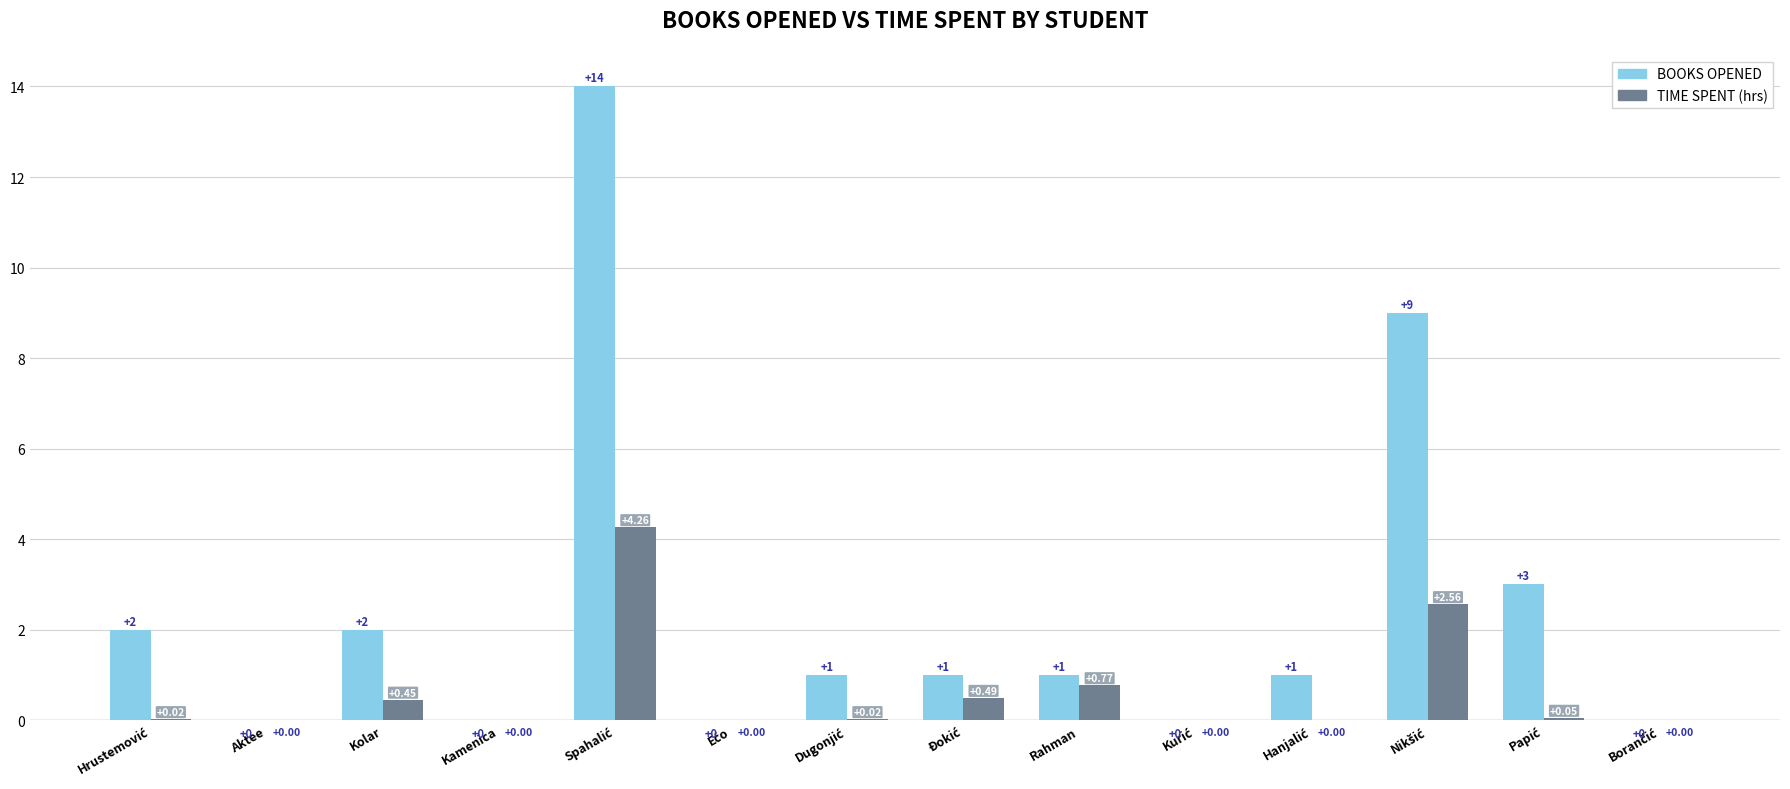

Which series has the largest total across all categories?

BOOKS OPENED